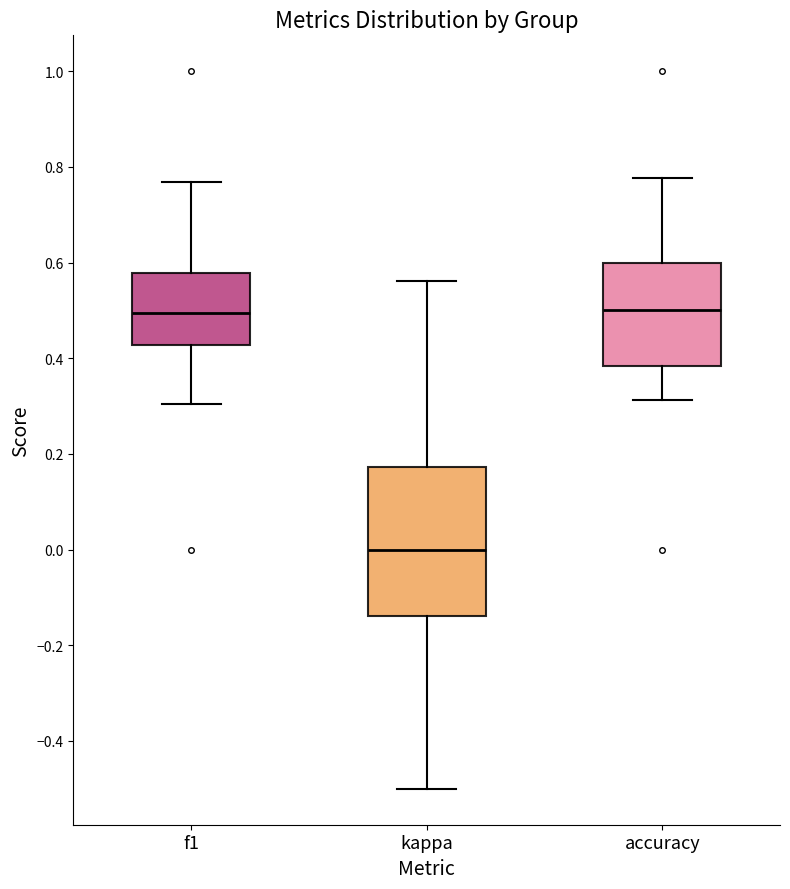

Reading left to right, transcribe this box plot: for each box, give where its median line is, the range the box spans, and where its two whiskers end, as read against the y-axis. The values are not printed on the chart, so give them approximately, as read against the axis.

f1: median 0.50, box 0.42 to 0.58, whiskers 0.30 to 0.76
kappa: median 0.00, box -0.14 to 0.18, whiskers -0.50 to 0.56
accuracy: median 0.50, box 0.38 to 0.60, whiskers 0.32 to 0.78